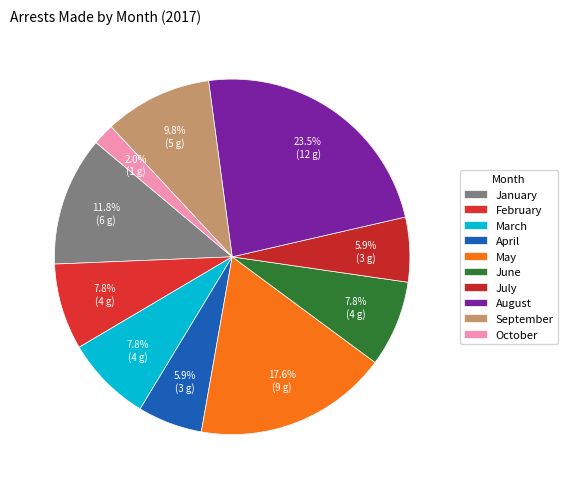

How many segments does this pie chart have?

10